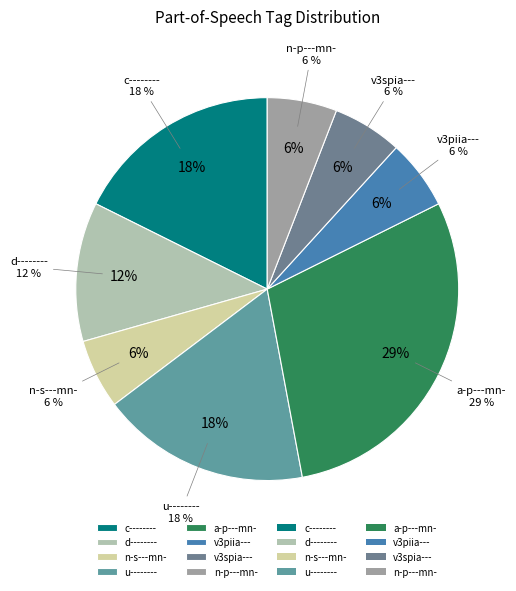

What is the total percentage of a-p---mn- and n-p---mn-?

35.3%